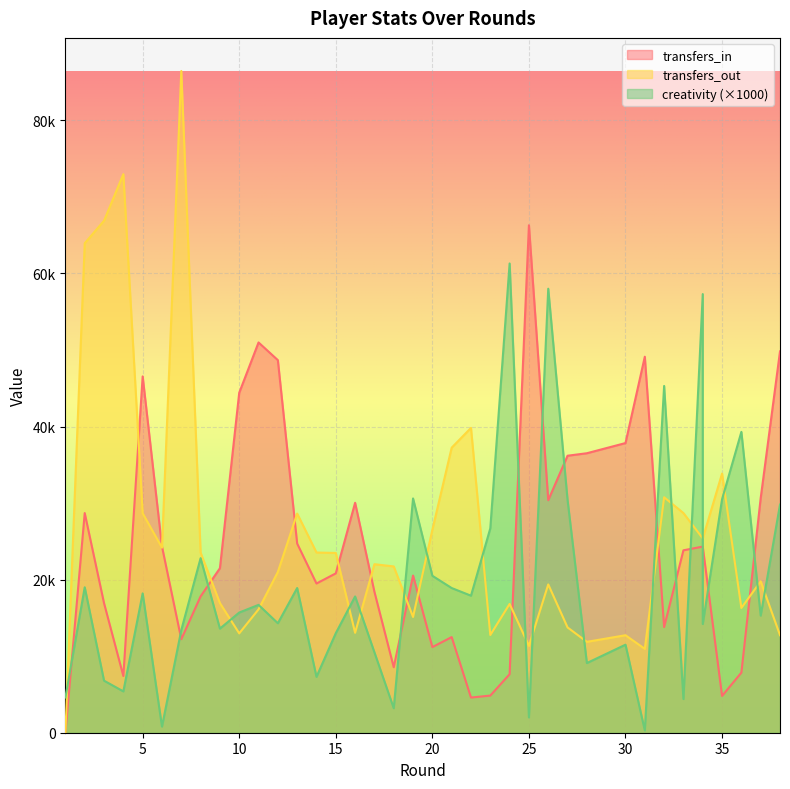

Count the number of categories in the chart.

38